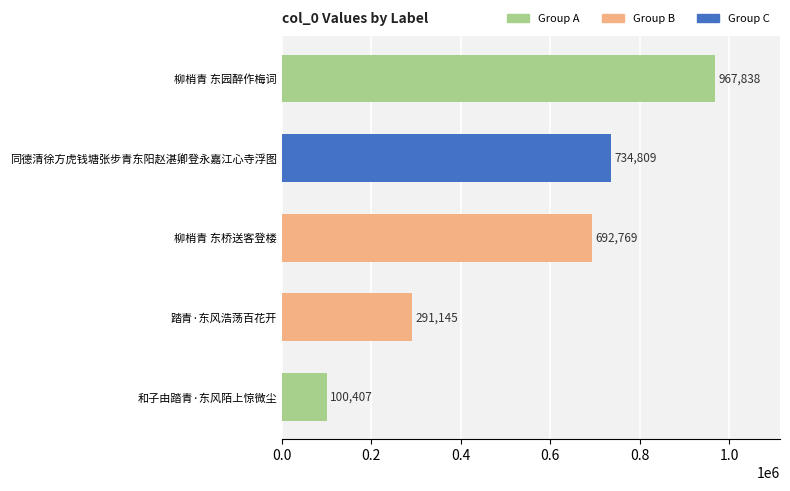

What is the ratio of the value at 柳梢青 东桥送客登楼 to the value at 踏青·东风浩荡百花开?

2.4